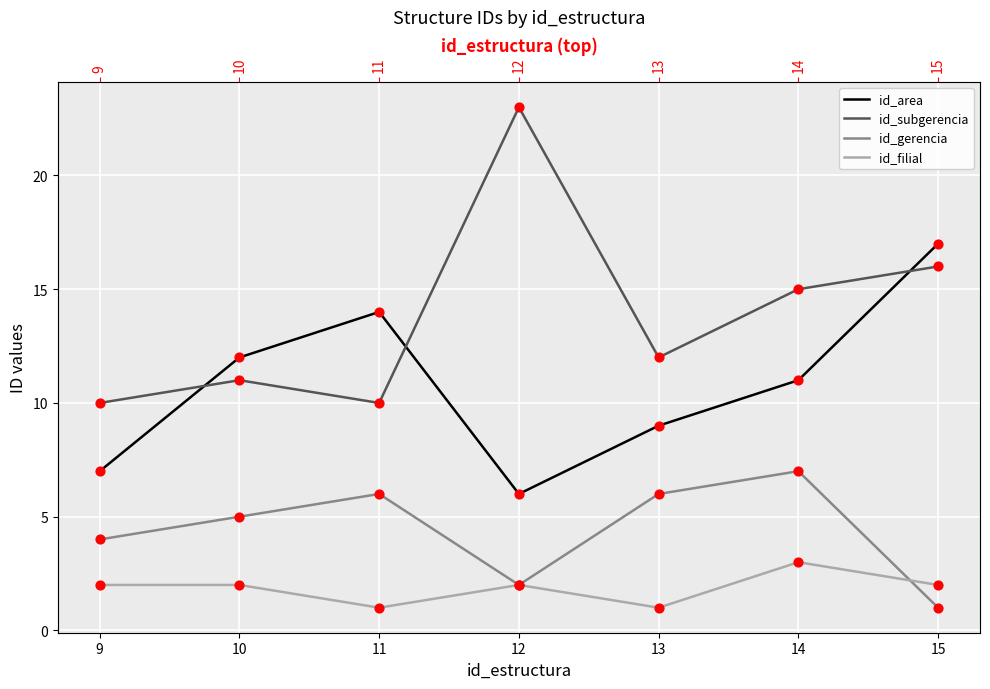

Is the value of id_filial at 15 greater than the value of id_subgerencia at 9?

No